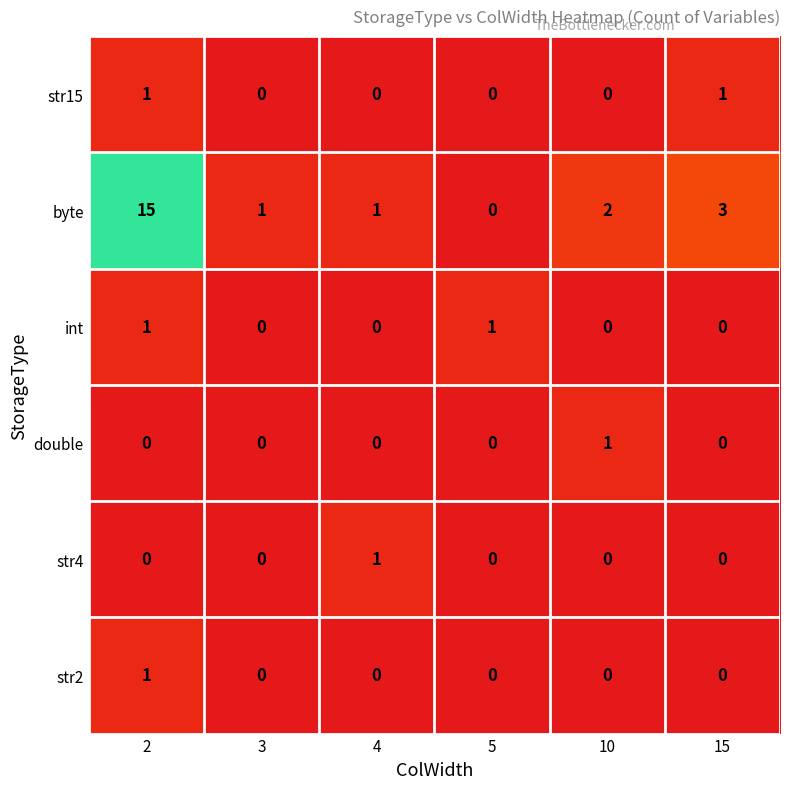

At which category is the sum across all series the highest?

2